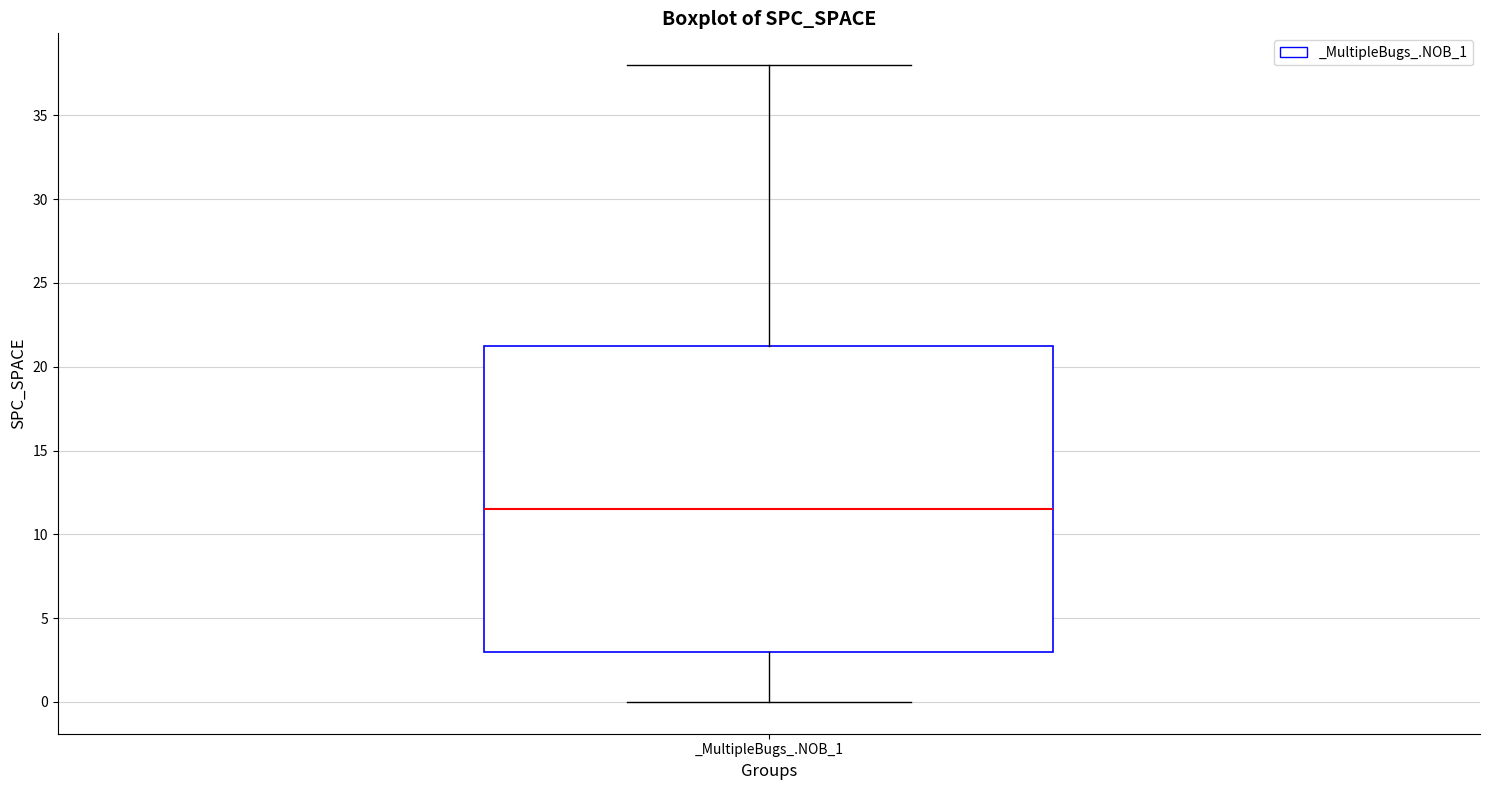

Where is the lower edge of the box for _MultipleBugs_.NOB_1 on the y-axis? The values are not printed on the chart, so give them approximately, as read against the axis.

3.0